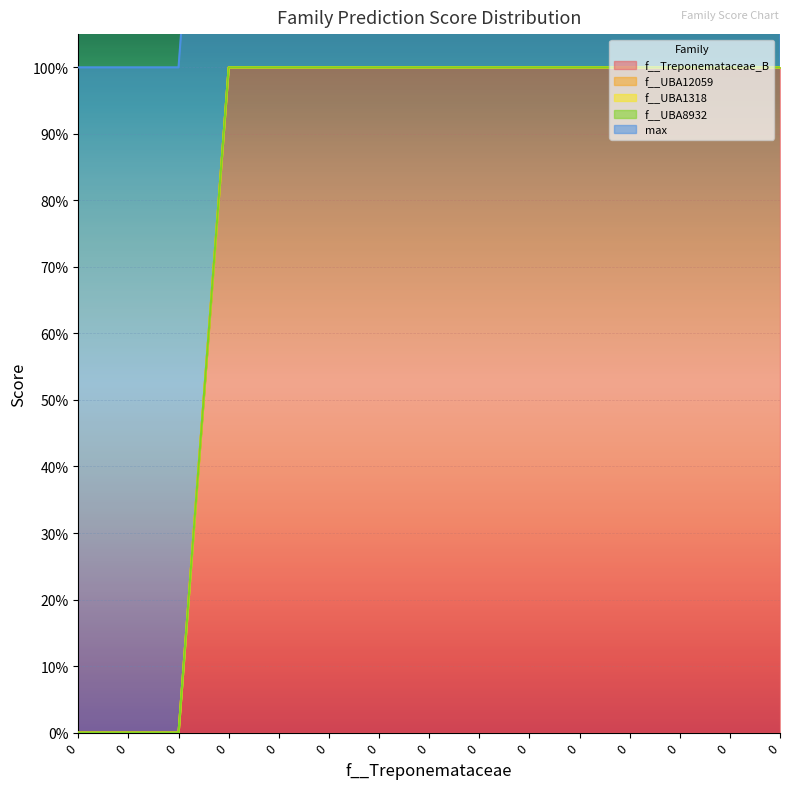

Which series has the widest spread of values?

f__Treponemataceae_B